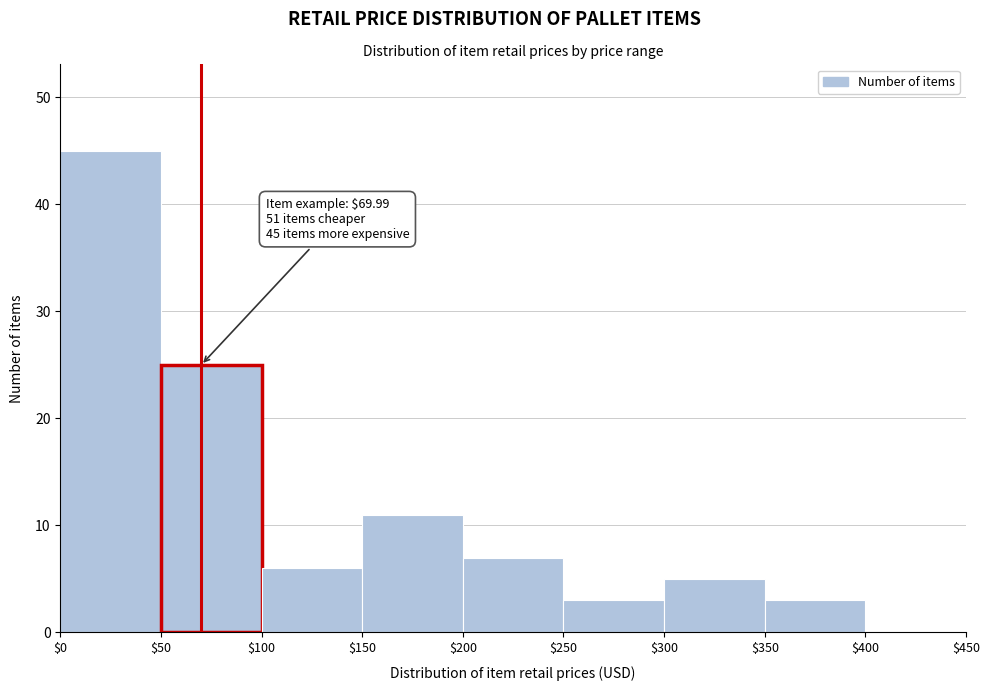

Over which range of the x-axis is the bar tallest?

$0 to $50